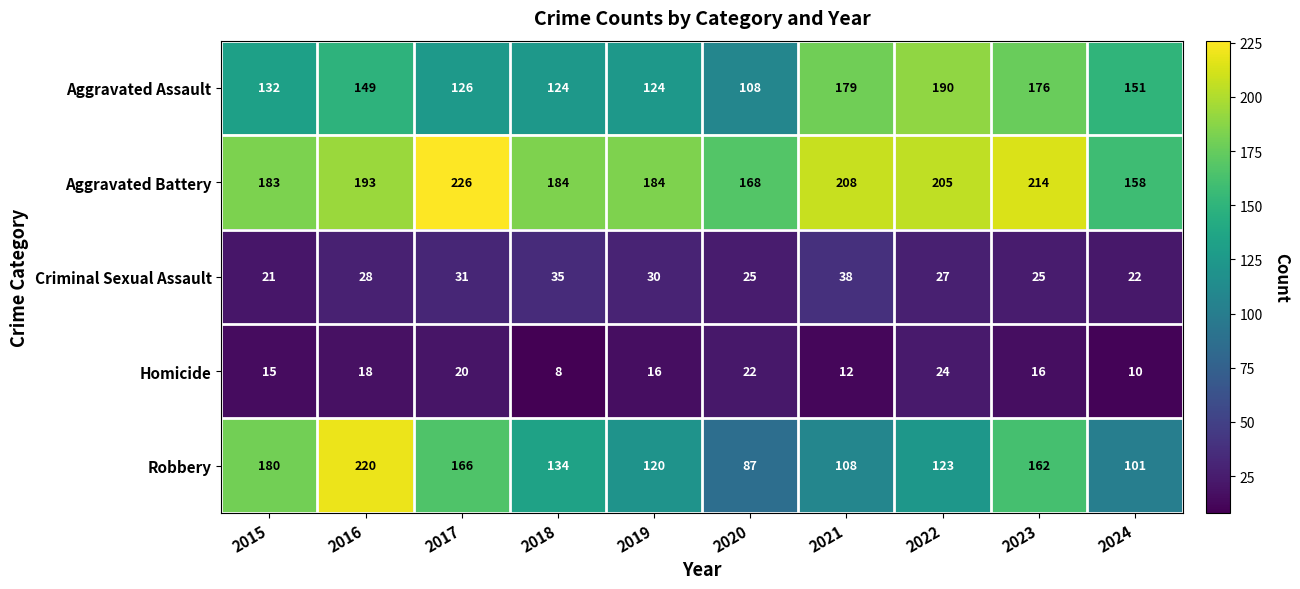

Which series has the largest total across all categories?

Aggravated Battery